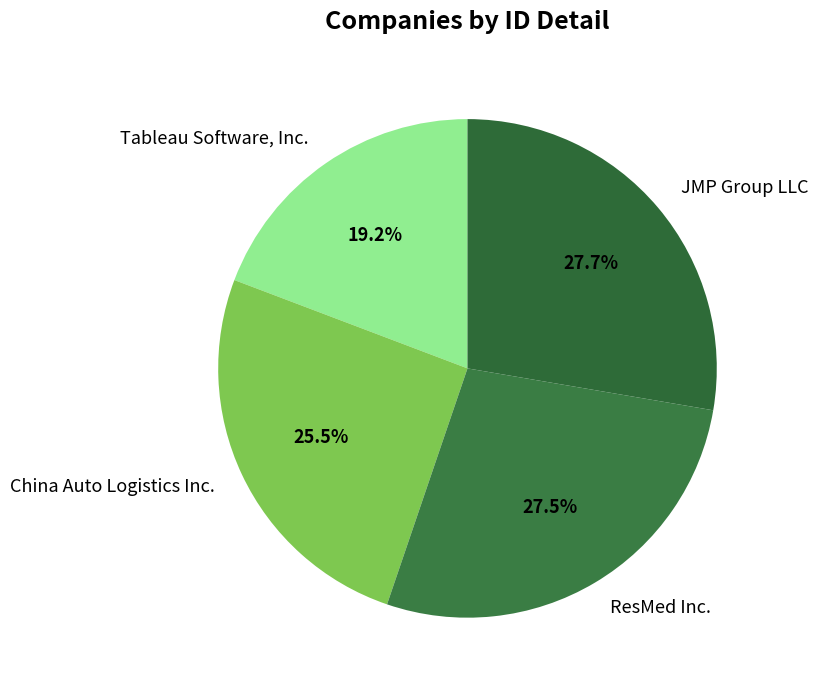

Combined, do Tableau Software, Inc. and China Auto Logistics Inc. account for over 50%?

No